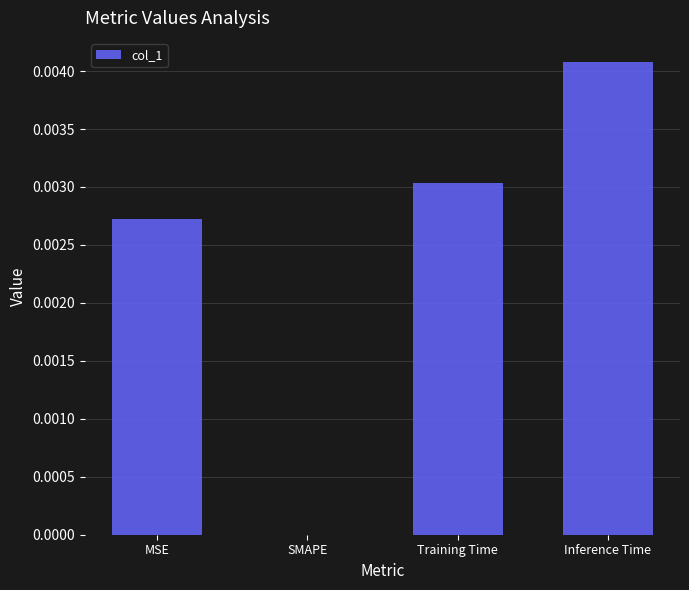

Between Training Time and SMAPE, which is larger?

Training Time